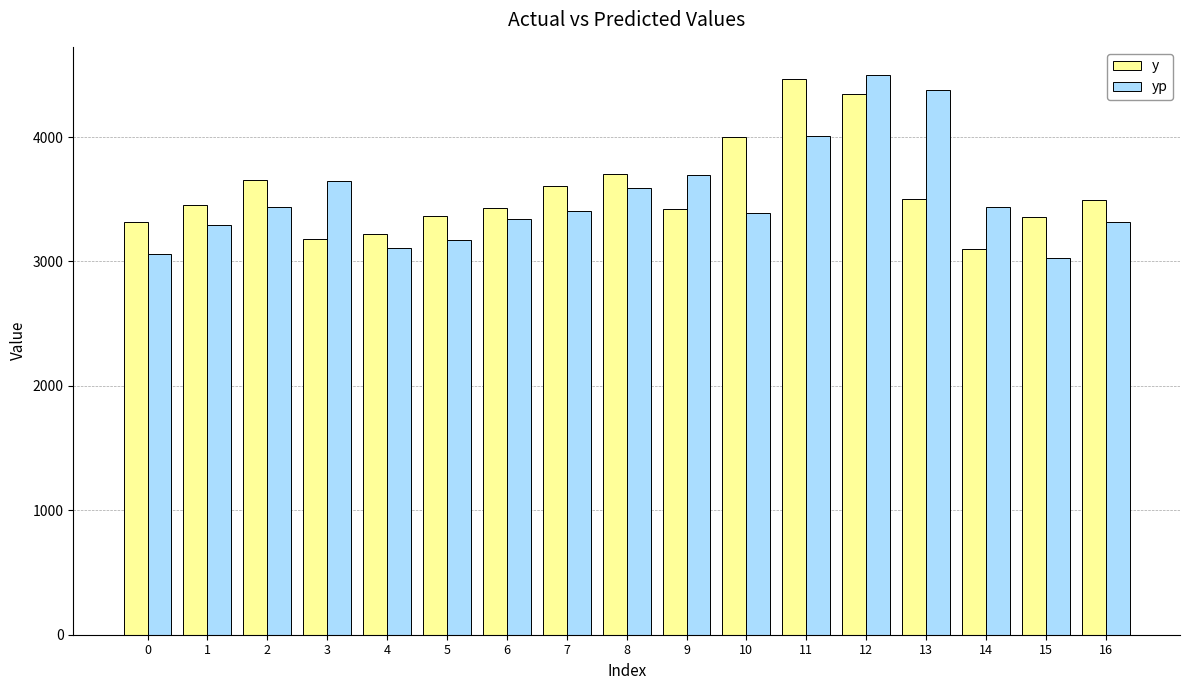

Between 6 and 11, which series saw the biggest shift?

y